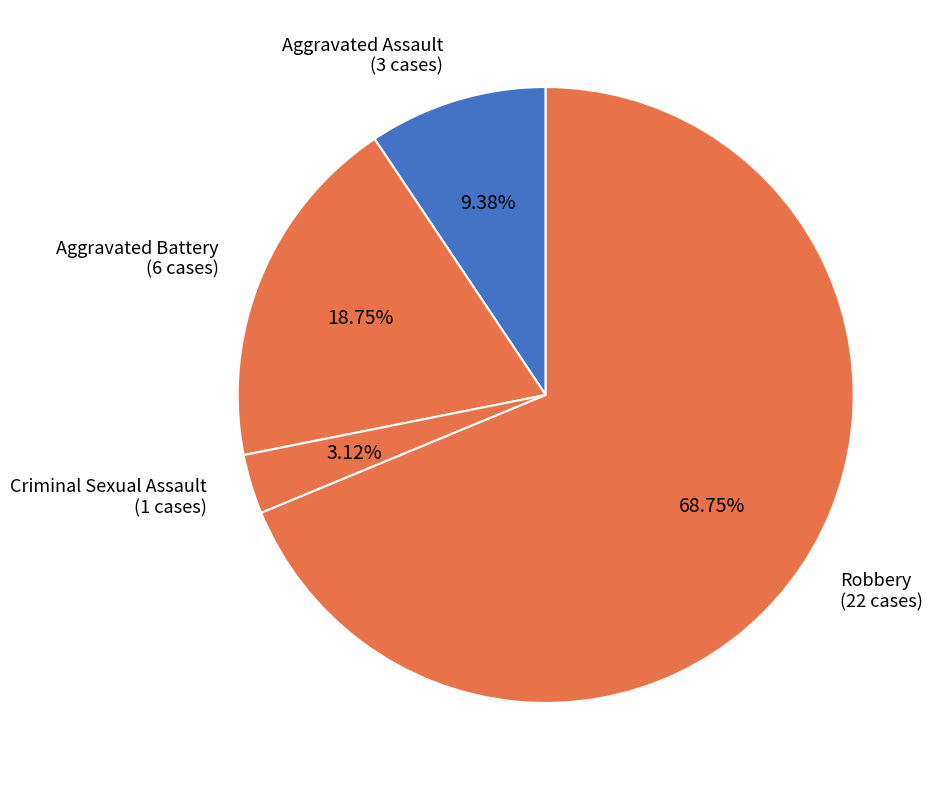

To the nearest percent, what is the average slice percentage?

25%